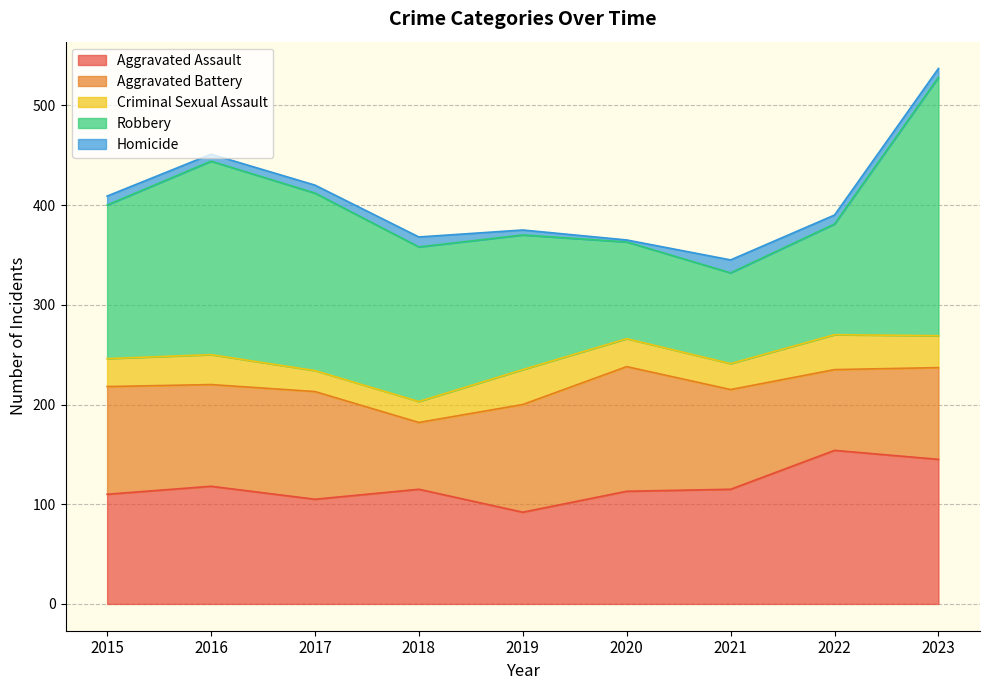

Where is the first local minimum for Homicide?

2016